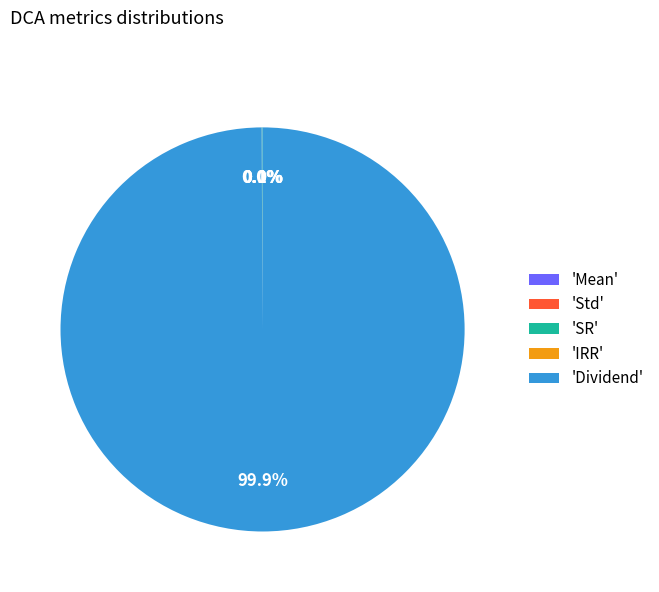

Which category has the biggest portion of the pie?

'Dividend'